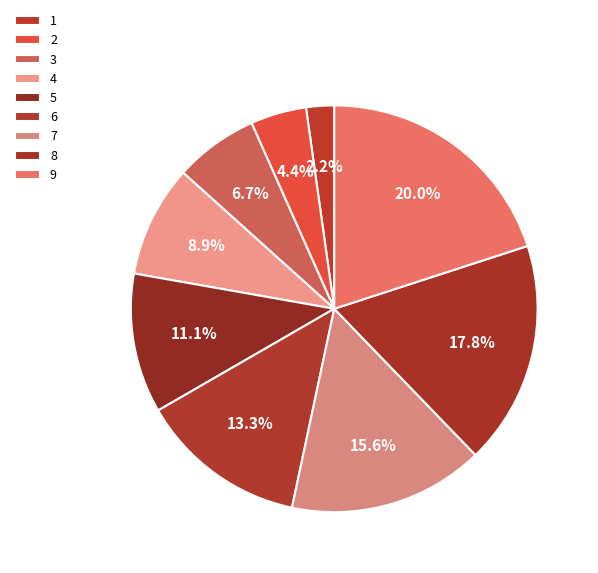

Count the number of slices in the pie.

9